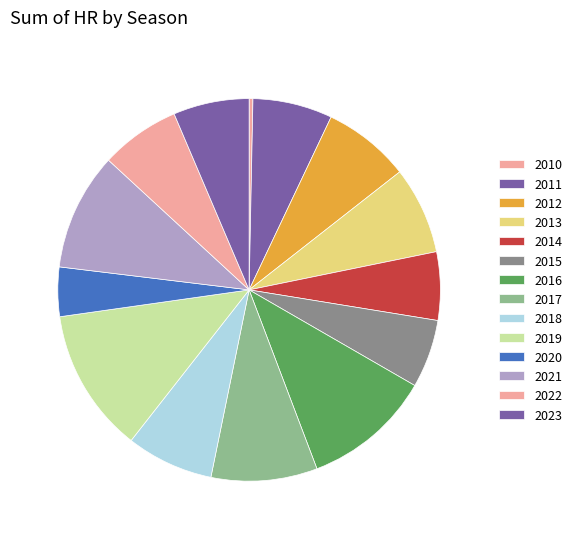

Rank the categories by value from lowest to highest.

2010, 2020, 2014, 2015, 2023, 2011, 2022, 2012, 2013, 2018, 2017, 2021, 2016, 2019